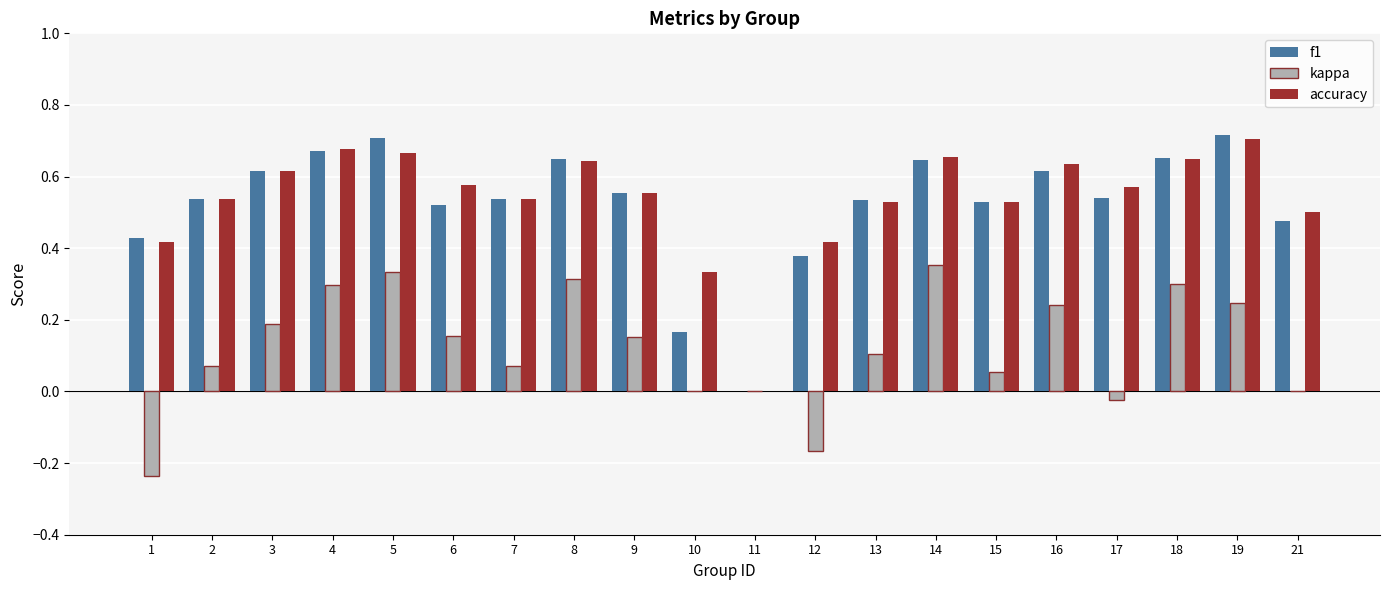

How many groups of bars are there?

20